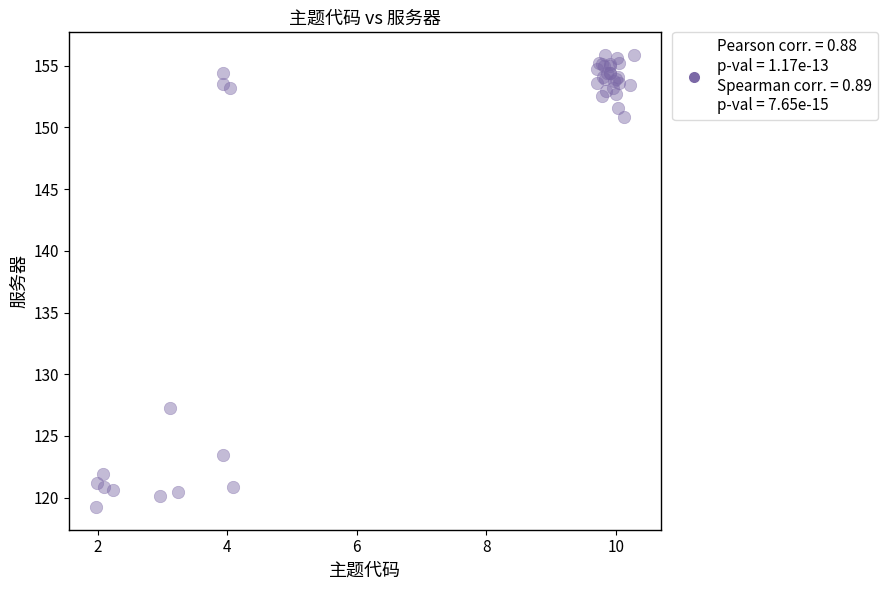

What Y value in the scatter plot is closest to 137?

127.3